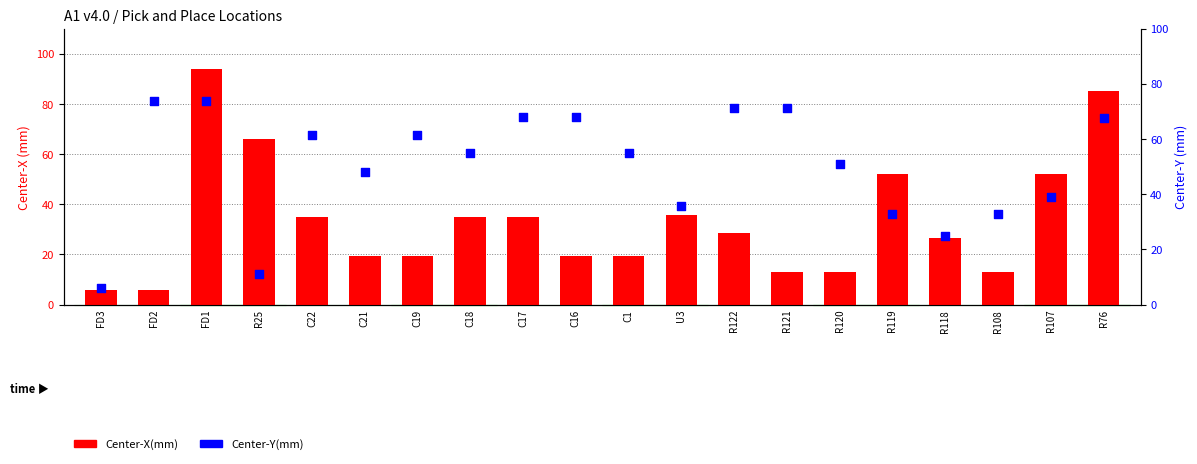

Which series contains the highest Y value?

Center-X(mm)